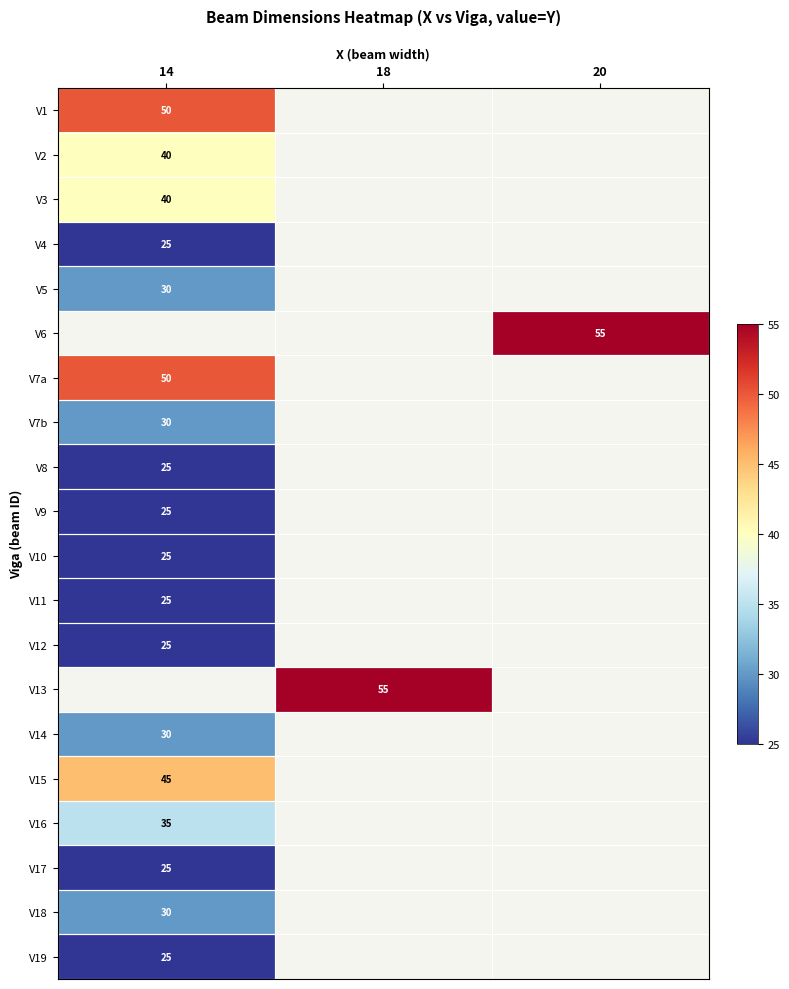

At how many categories does at least one series exceed 29?

3